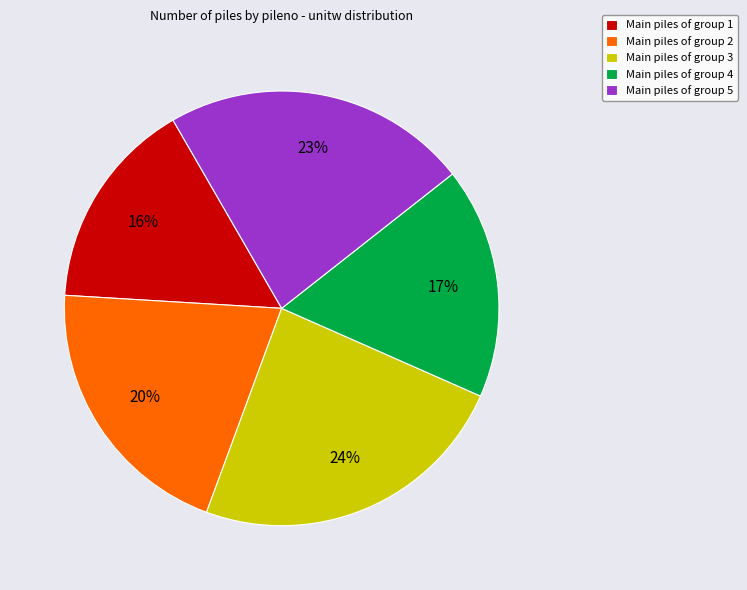

The Main piles of group 1 slice represents 5% of the pie. True or false?

False